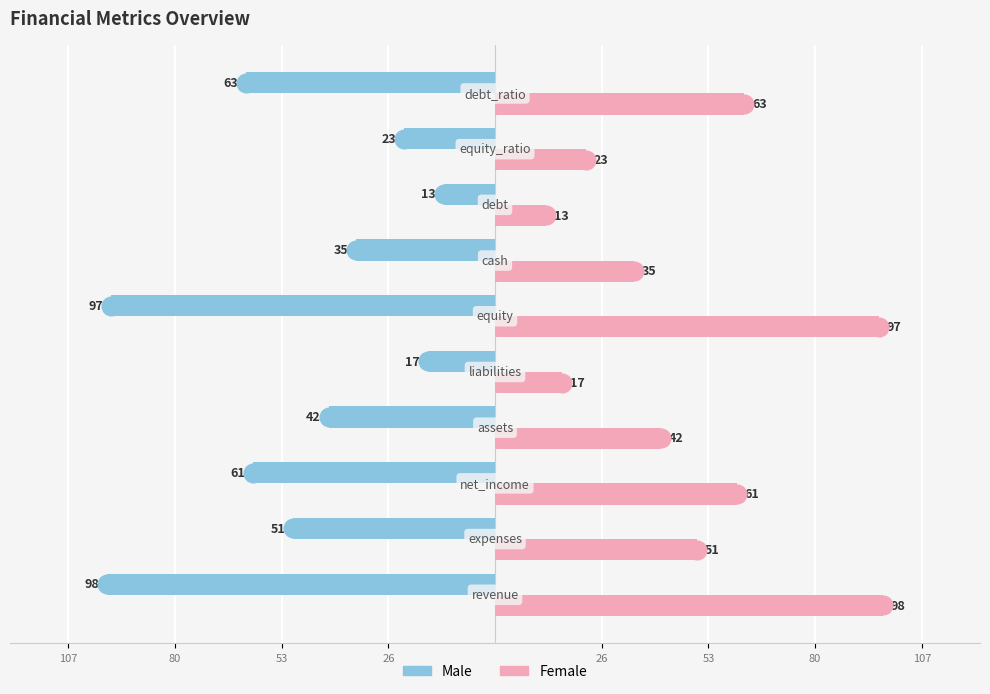

Which series contains the highest Y value?

Female